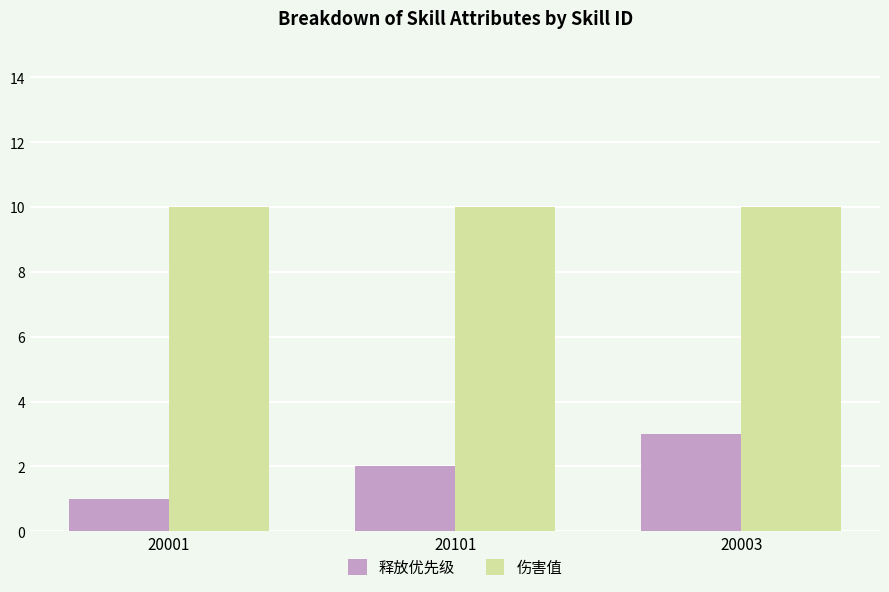

Rank the series at 20003 from highest to lowest value.

伤害值, 释放优先级